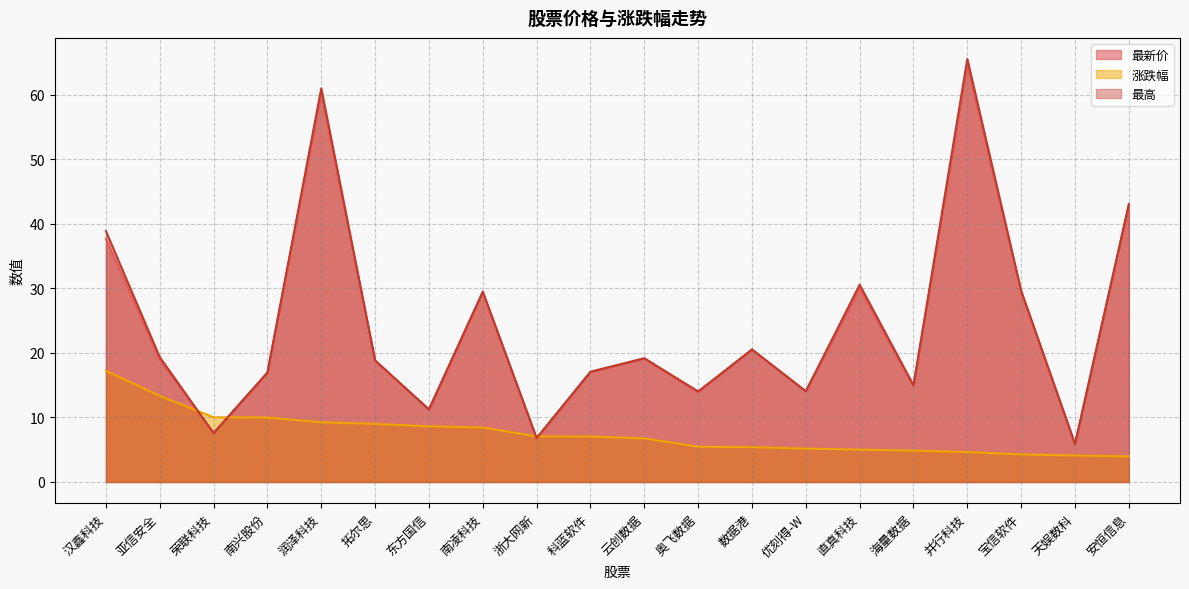

What is the label of the 15th point from the left?

直真科技